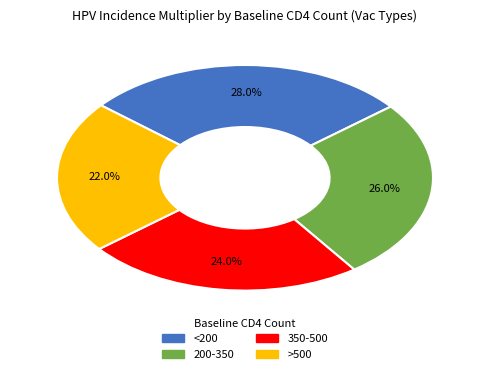

Count the number of slices in the pie.

4